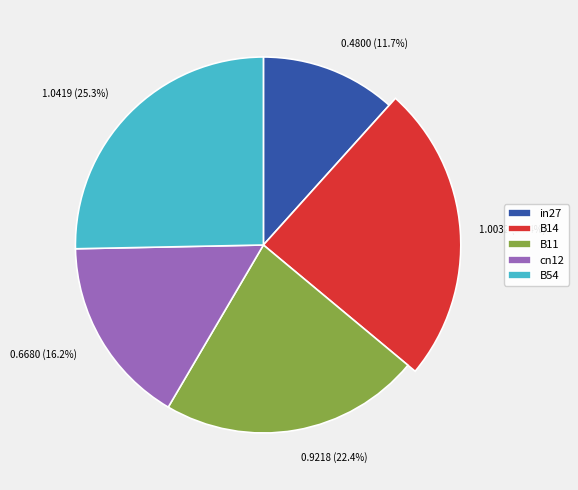

What is the largest slice in the pie chart?

B54